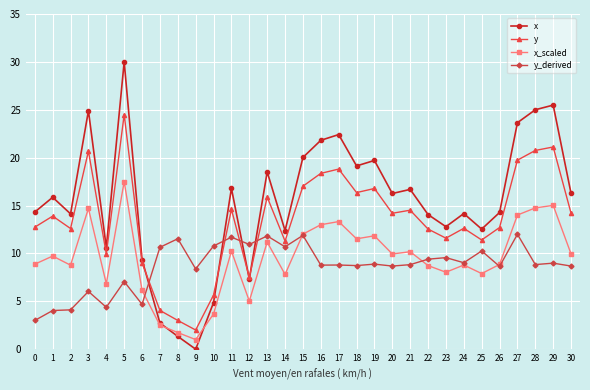

What are all the series names shown in the legend?

x, y, x_scaled, y_derived